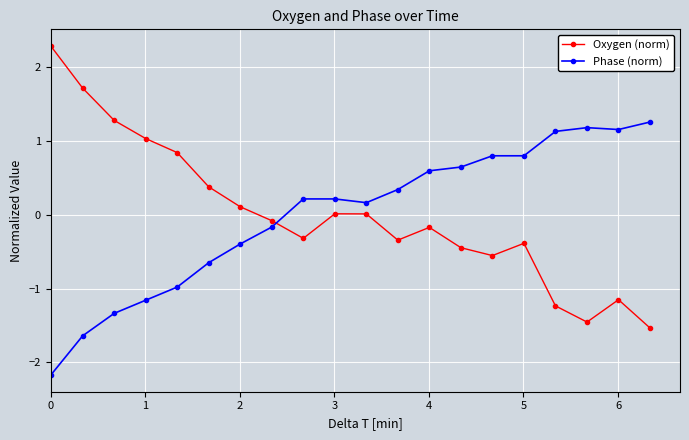

How many distinct data groups are displayed?

2